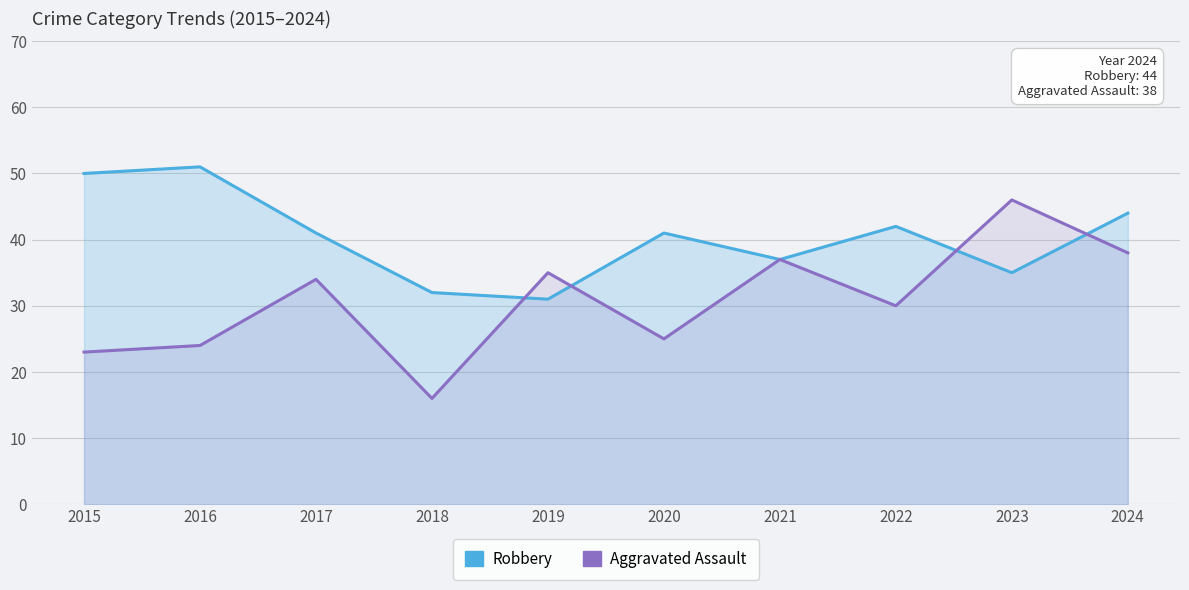

At which label does Aggravated Assault reach its minimum?

2018